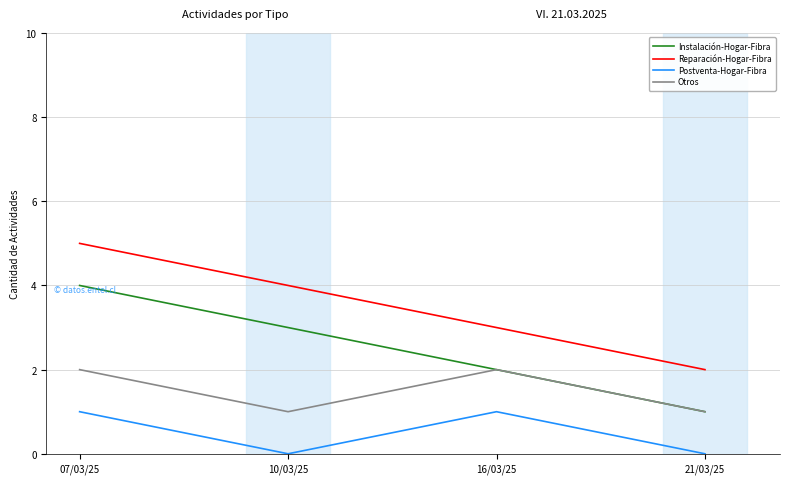

How many series are shown in this chart?

4